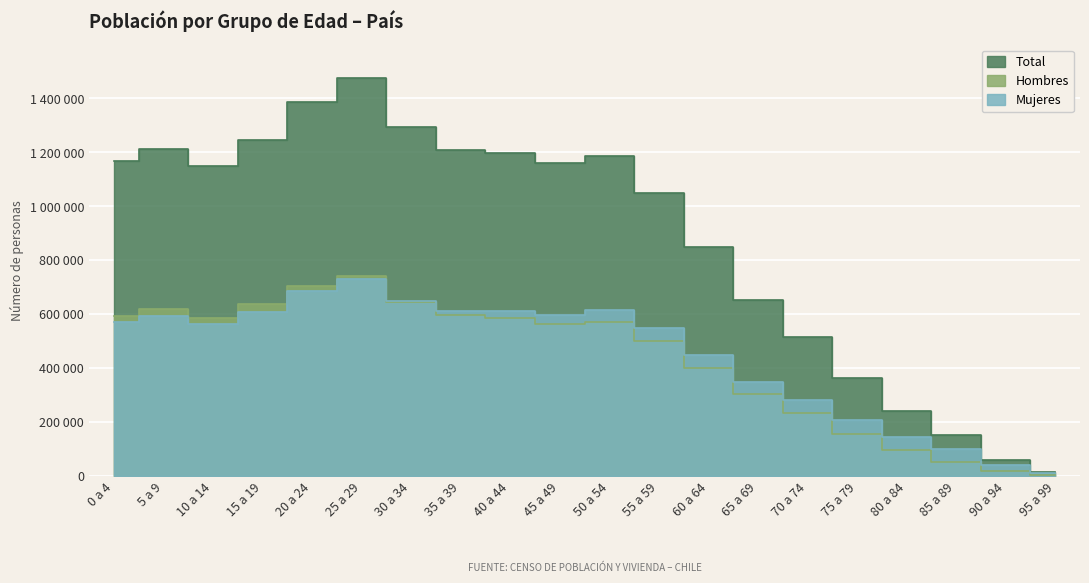

Which series has the largest range (max minus min)?

Total